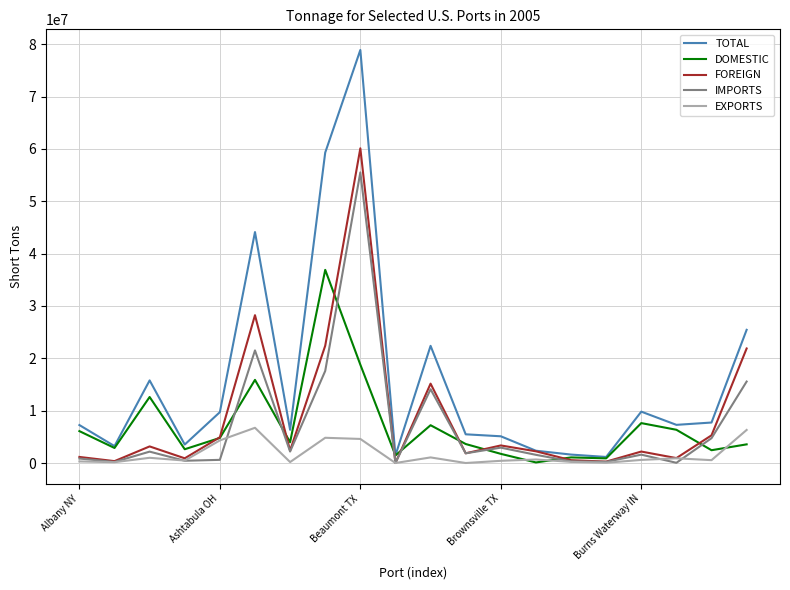

List the series in order of their peak value, lowest first.

EXPORTS, DOMESTIC, IMPORTS, FOREIGN, TOTAL